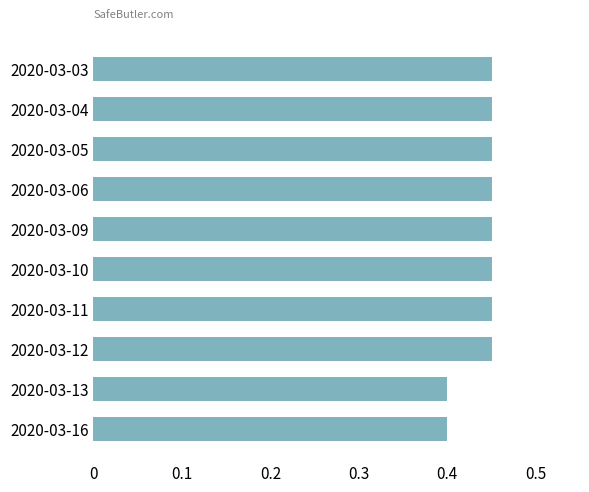

What is the smallest value displayed?

0.4